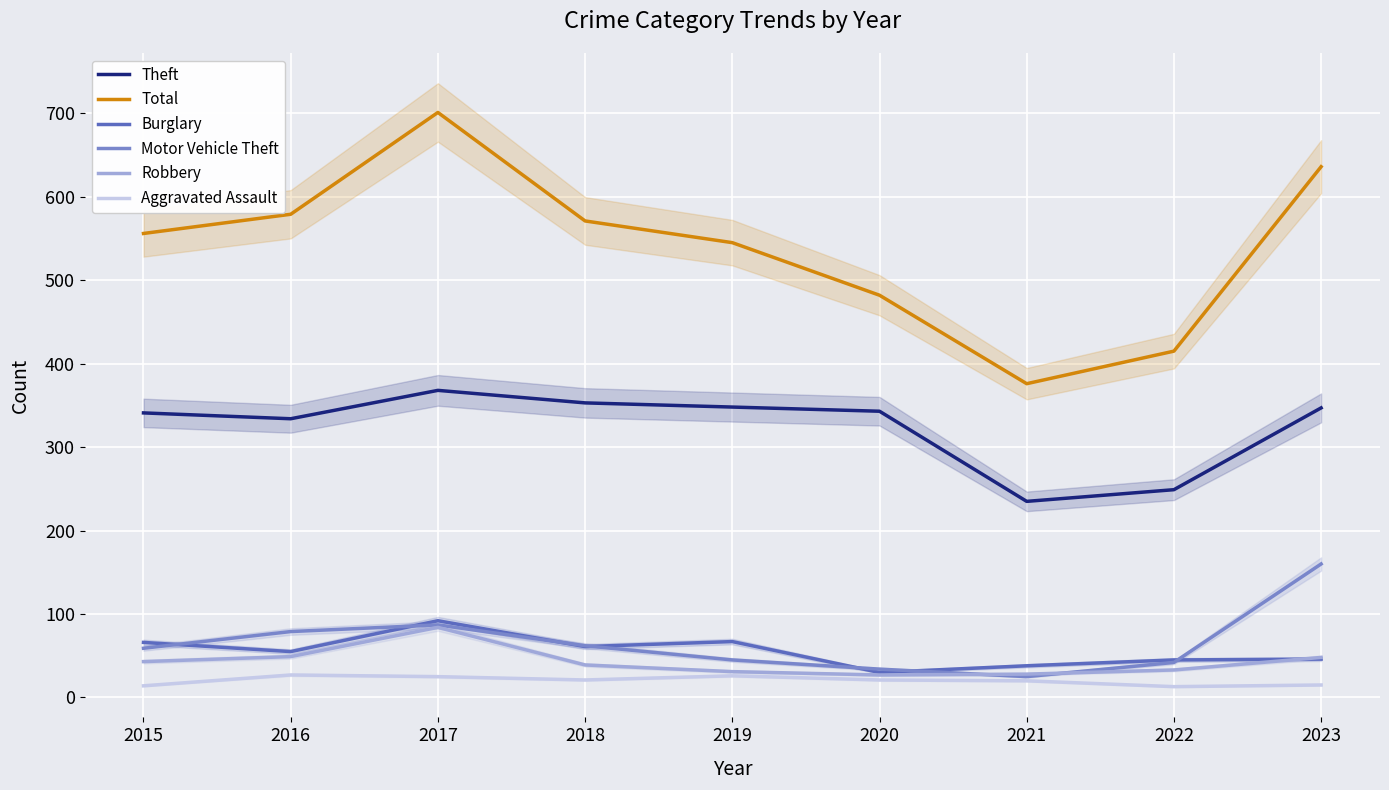

What is the average value of the Aggravated Assault series?

20